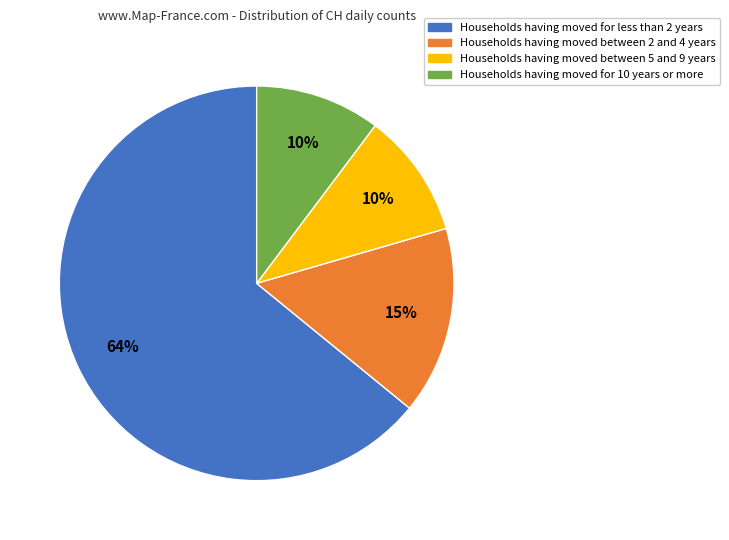

To the nearest percent, what is the average slice percentage?

25%